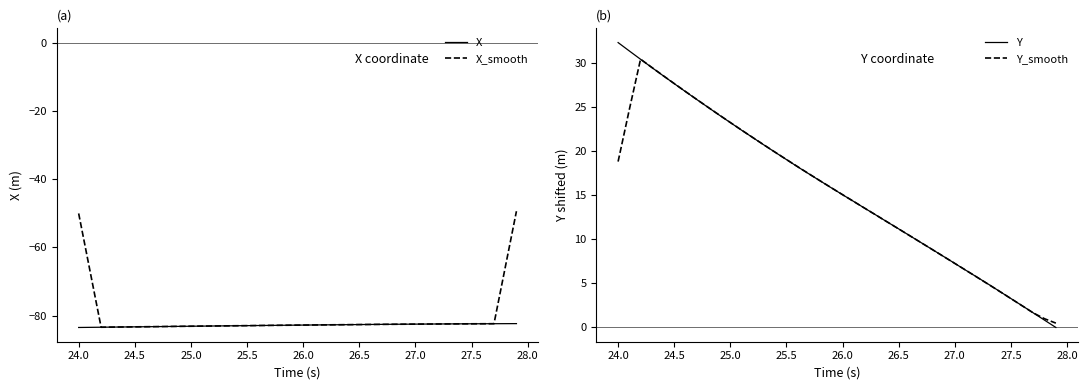

Is it true that X_smooth equals -83.1 at 25.0?

True